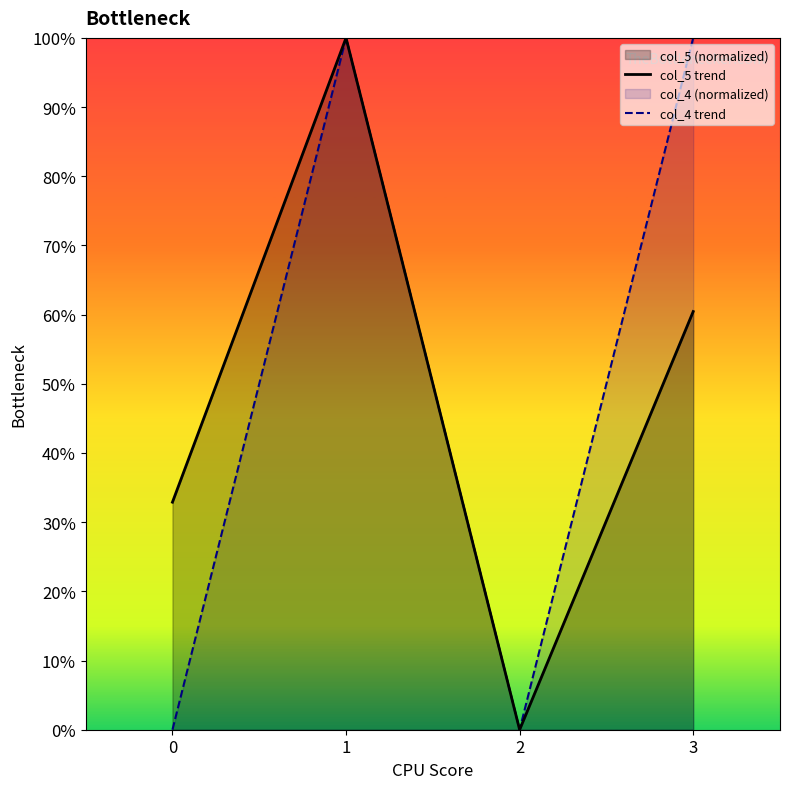

Reading left to right, extract all data points from this chart.

col_5 trend: 0=0.3	1=1.0	2=0.0	3=0.6
col_4 trend: 0=0.0	1=1.0	2=0.0	3=1.0